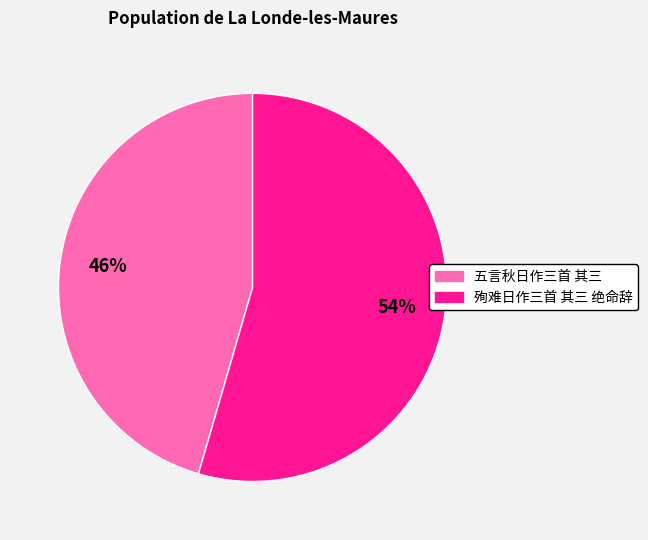

Does 殉难日作三首 其三 绝命辞 represent more than half of the total?

Yes